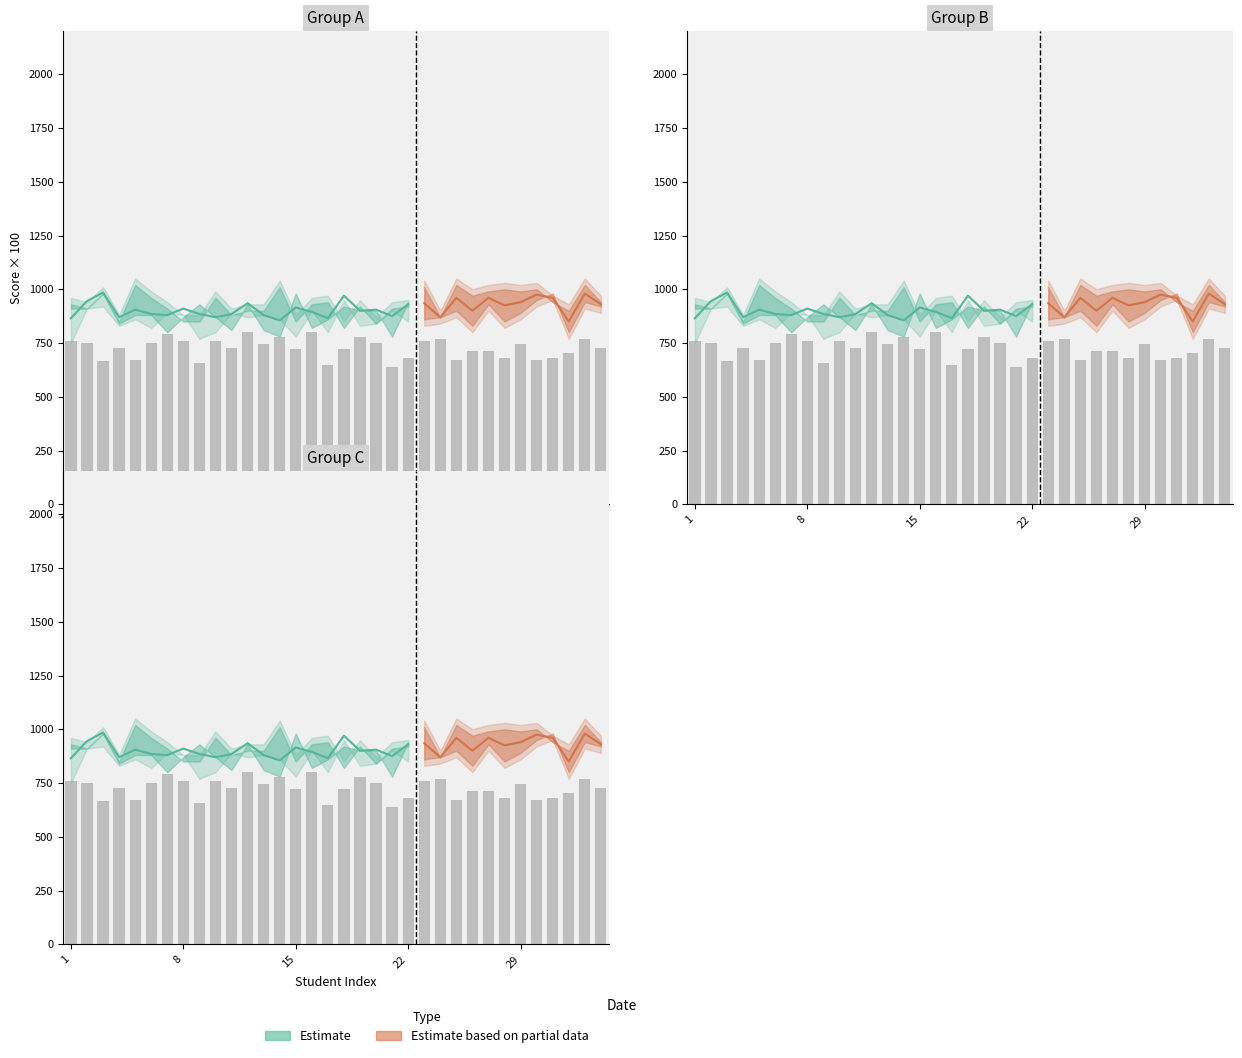

Does the chart contain stacked bars?

No